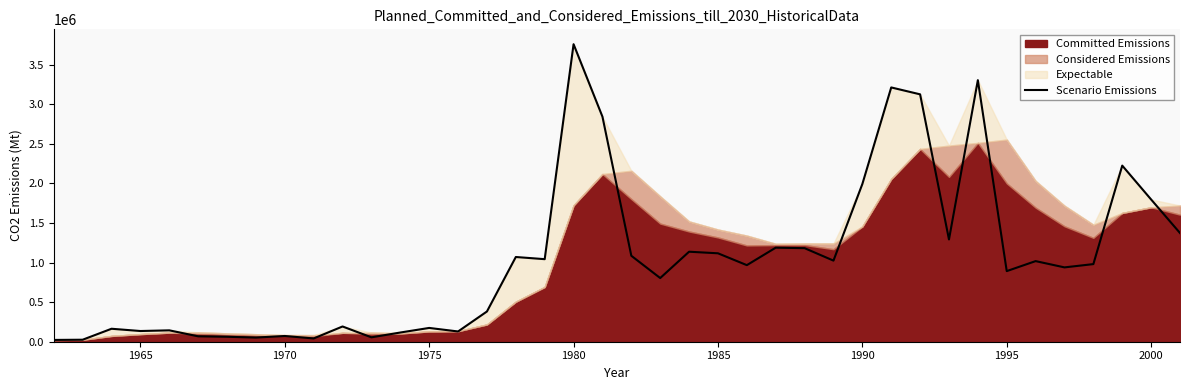

How many data points are above 980468?

19